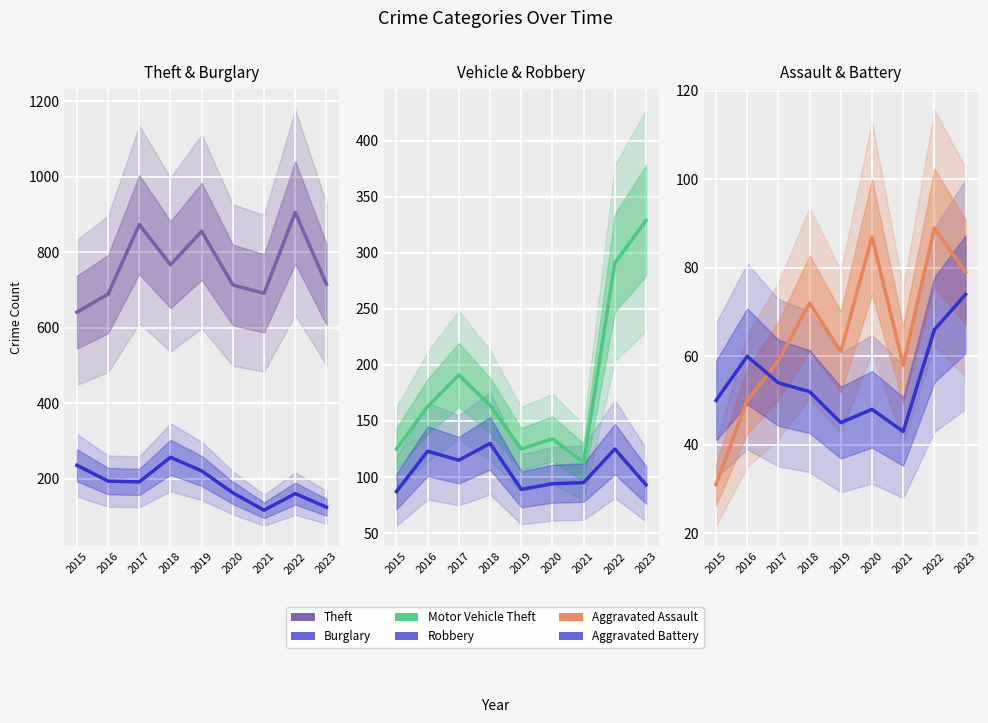

Reading right to left, transcribe all the data shown in this chart.

Theft: 2023=715	2022=905	2021=691	2020=713	2019=855	2018=767	2017=873	2016=689	2015=641
Burglary: 2023=125	2022=161	2021=117	2020=163	2019=221	2018=257	2017=192	2016=194	2015=236
Motor Vehicle Theft: 2023=329	2022=291	2021=113	2020=134	2019=125	2018=164	2017=191	2016=163	2015=125
Robbery: 2023=93	2022=125	2021=95	2020=94	2019=89	2018=130	2017=115	2016=123	2015=87
Aggravated Assault: 2023=79	2022=89	2021=58	2020=87	2019=61	2018=72	2017=59	2016=50	2015=31
Aggravated Battery: 2023=74	2022=66	2021=43	2020=48	2019=45	2018=52	2017=54	2016=60	2015=50